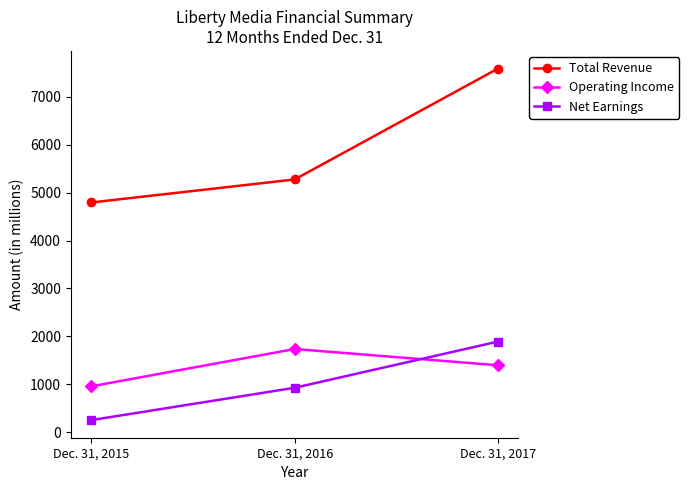

The value of Operating Income at Dec. 31, 2017 is 1394. True or false?

True